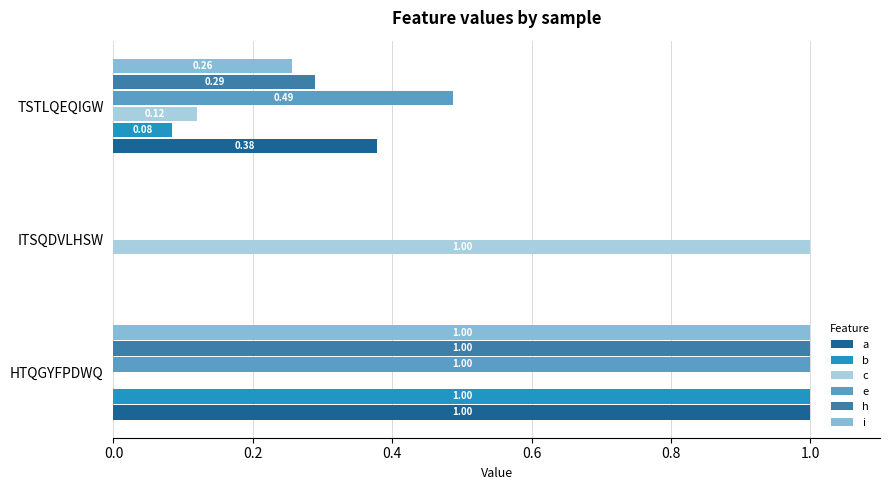

Which series has the largest total across all categories?

e